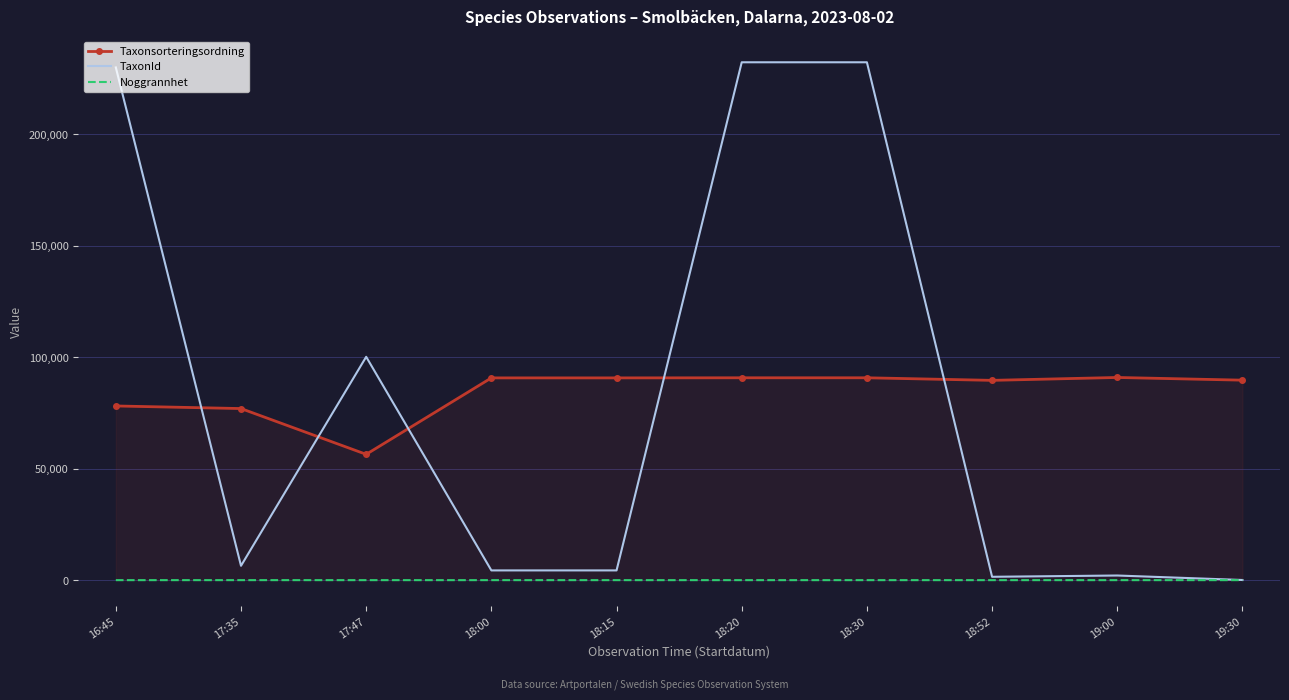

What is the difference between the second highest and minimum values in the Noggrannhet series?

1